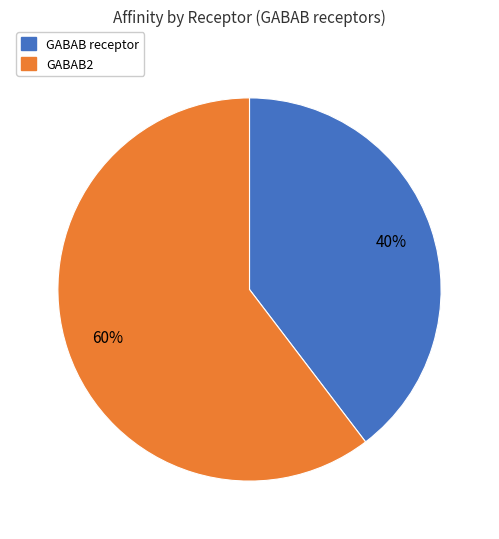

To the nearest percent, what is the combined percentage of GABAB receptor and GABAB2?

100%